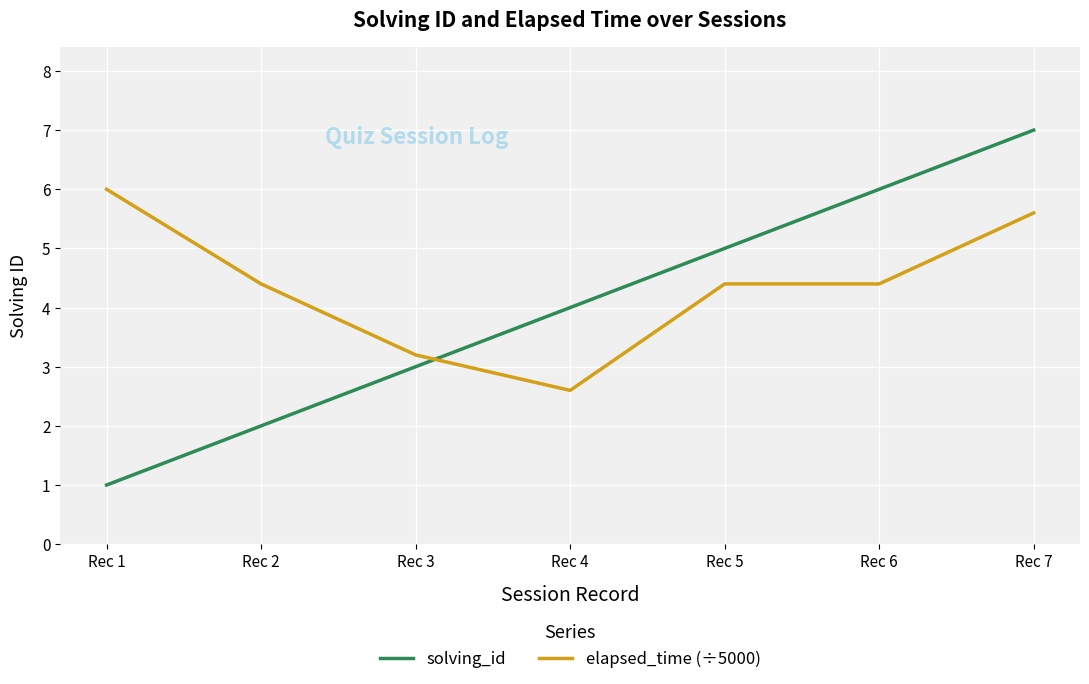

Reading left to right, list all the values displayed in this chart.

solving_id: Rec 1=1.0	Rec 2=2.0	Rec 3=3.0	Rec 4=4.0	Rec 5=5.0	Rec 6=6.0	Rec 7=7.0
elapsed_time (÷5000): Rec 1=6.0	Rec 2=4.4	Rec 3=3.2	Rec 4=2.6	Rec 5=4.4	Rec 6=4.4	Rec 7=5.6